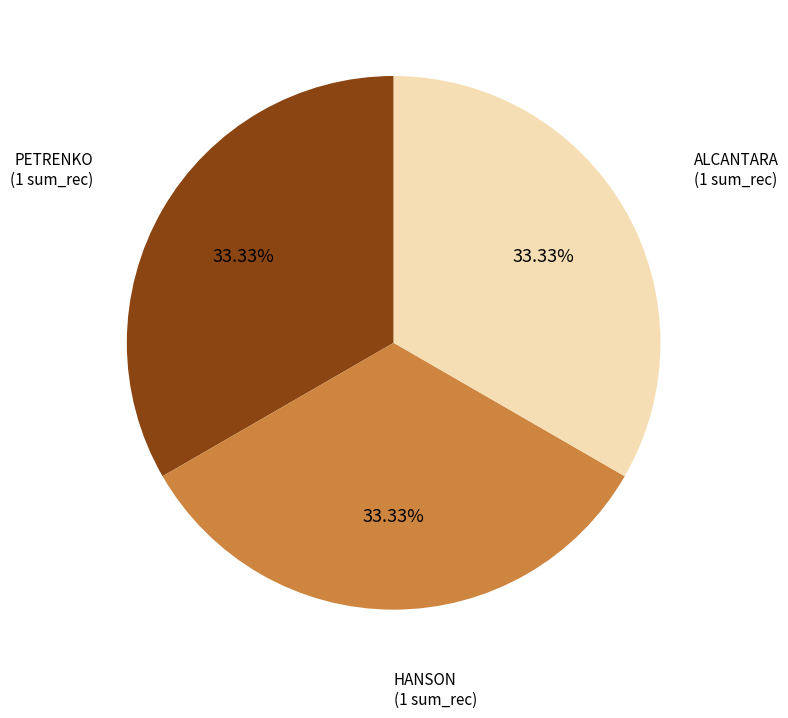

Is there any slice that represents more than half of the pie?

No